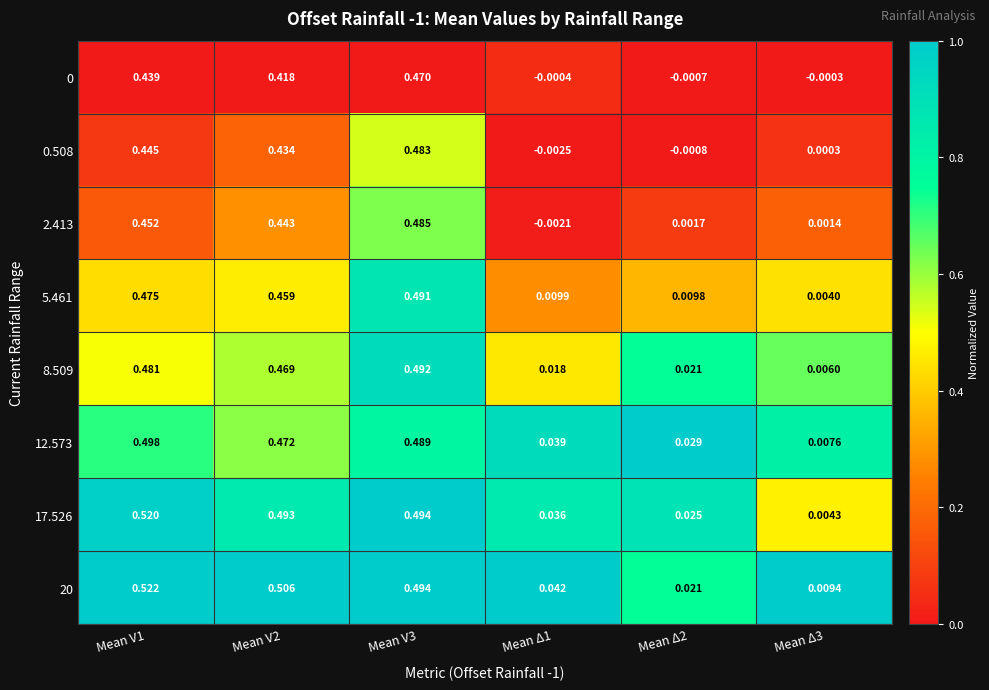

Is the value of 2.413 at Mean V3 greater than the value of 8.509 at Mean V1?

Yes